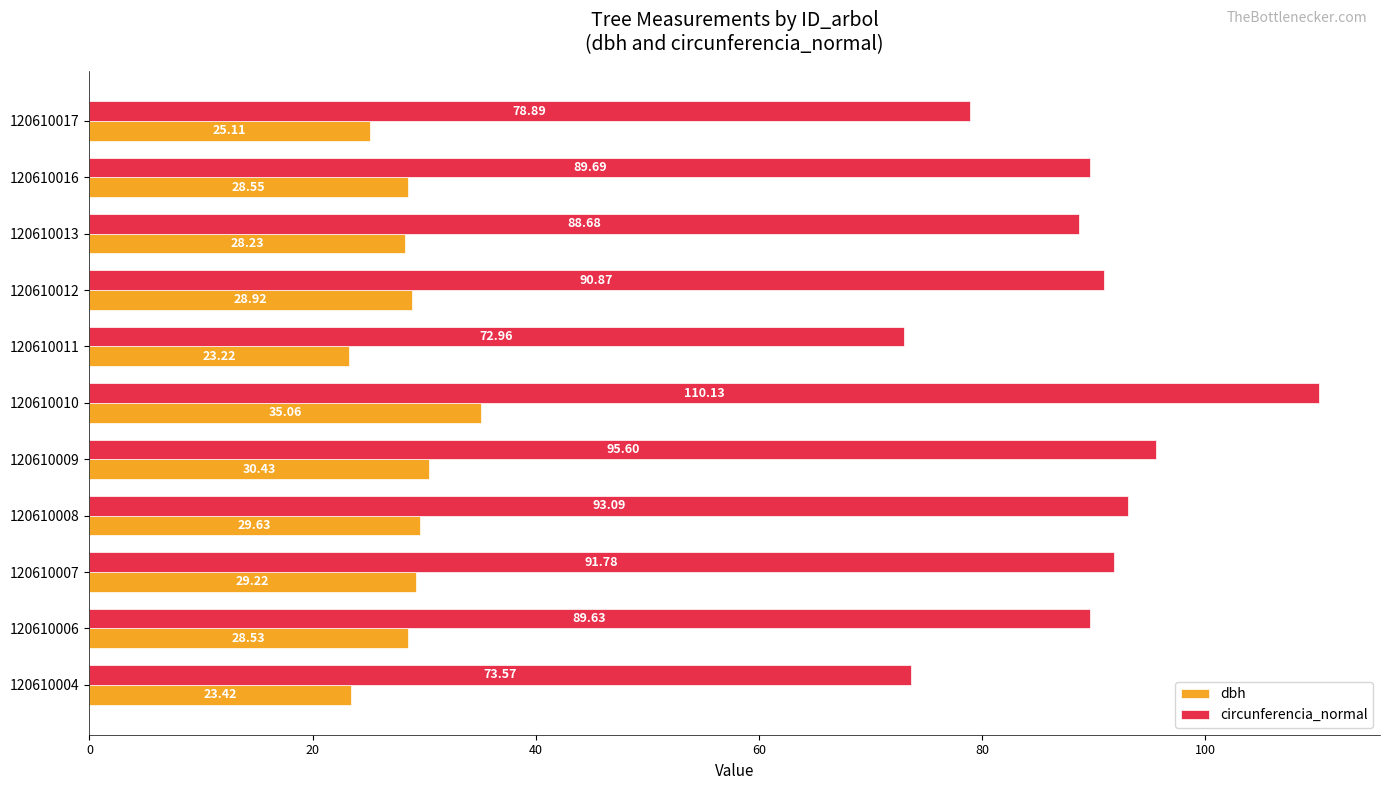

Between 120610004 and 120610007, which series saw the biggest shift?

circunferencia_normal